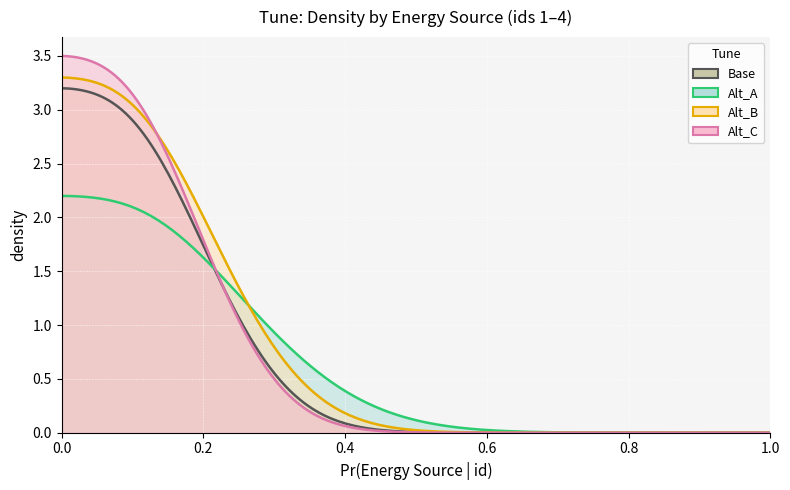

True or false: Alt_A and Base cross at least once.

False